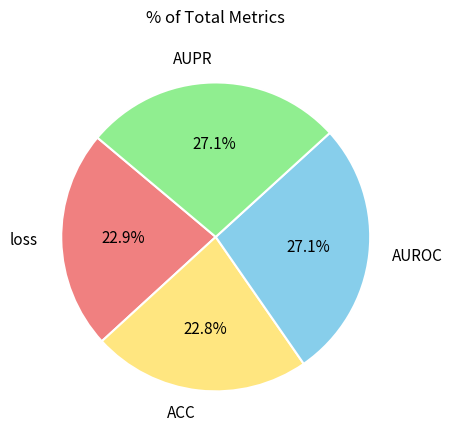

To the nearest percent, what percentage of the pie is loss?

23%